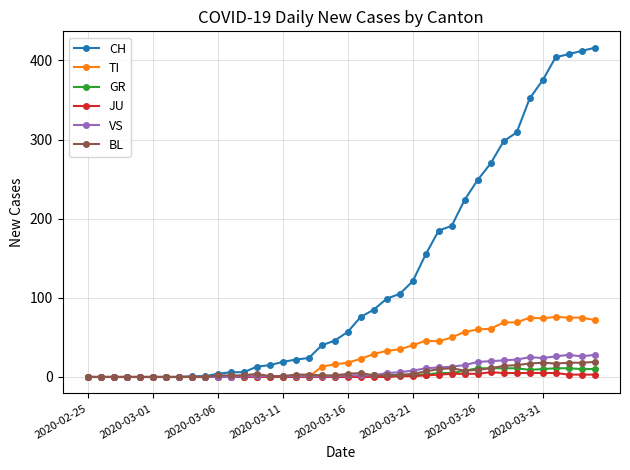

True or false: TI has more than 0 interior local peaks.

True